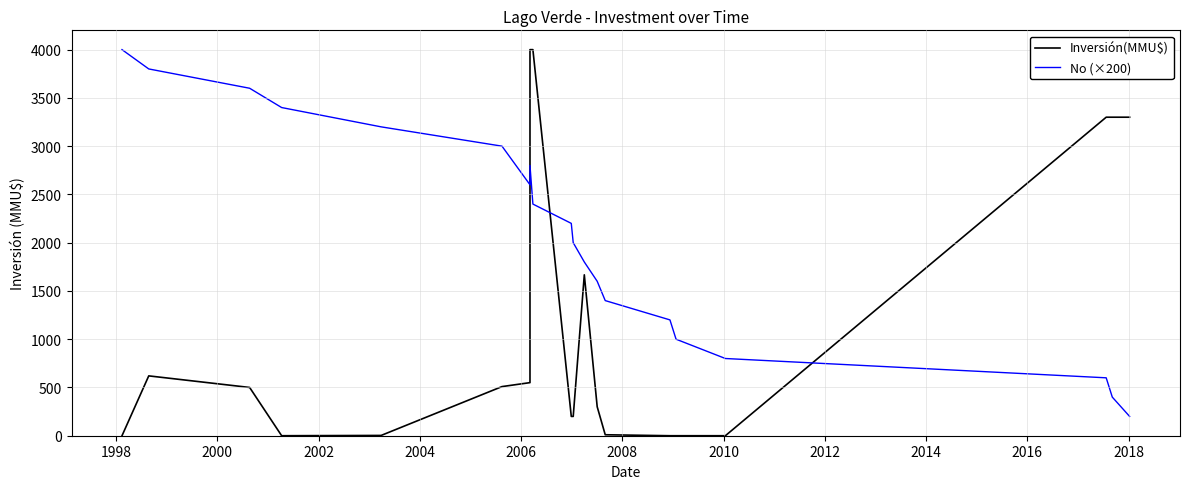

Does the chart have visible grid lines?

Yes